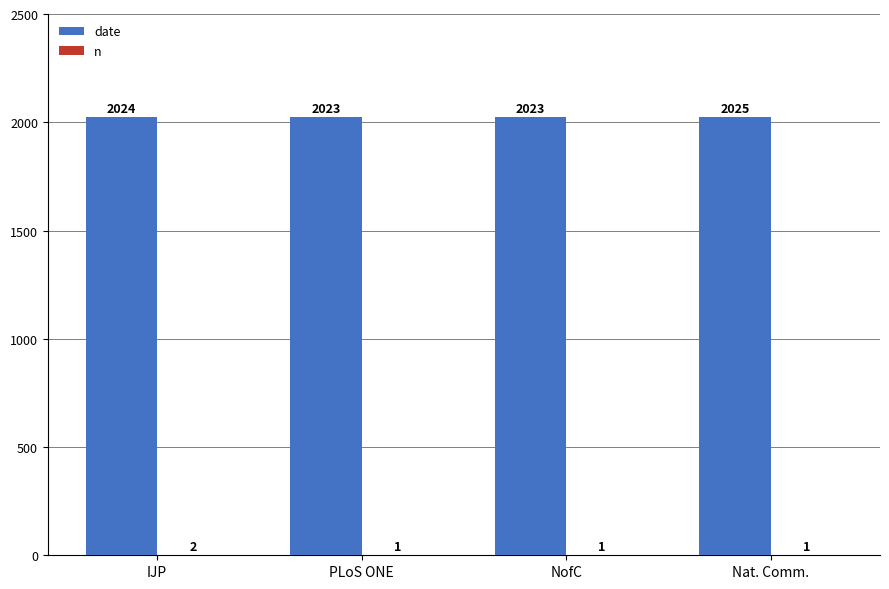

True or false: date has a value of 998 at IJP.

False